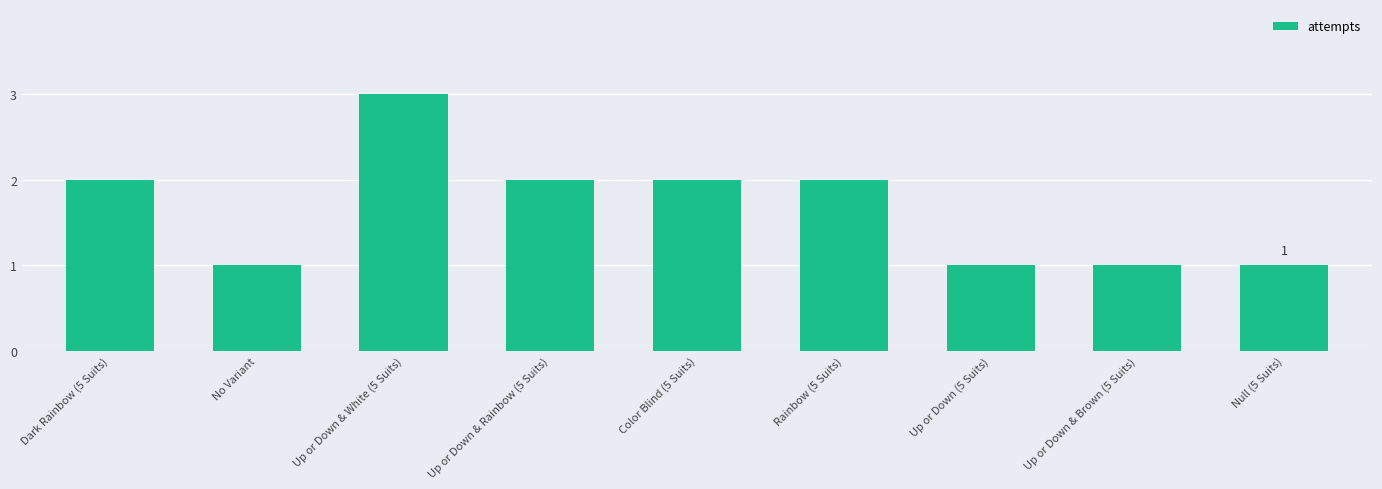

True or false: the data shows 1 at No Variant.

True